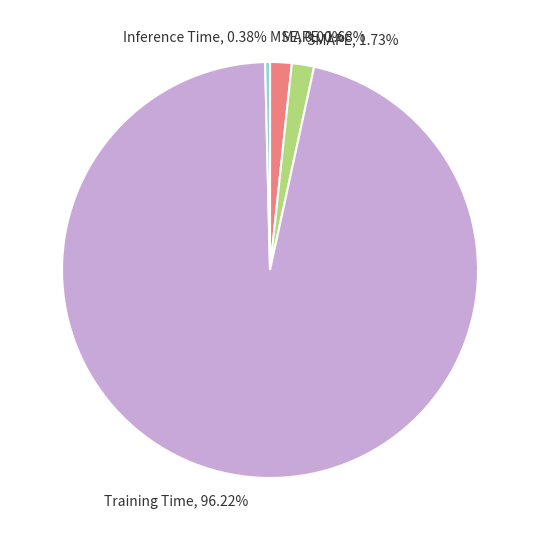

Which category has the biggest portion of the pie?

Training Time